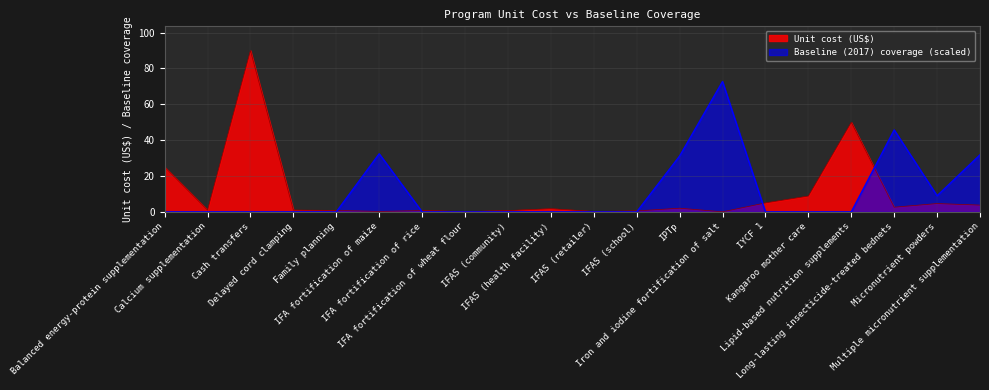

Between IFAS (community) and IPTp, which is larger?

IPTp